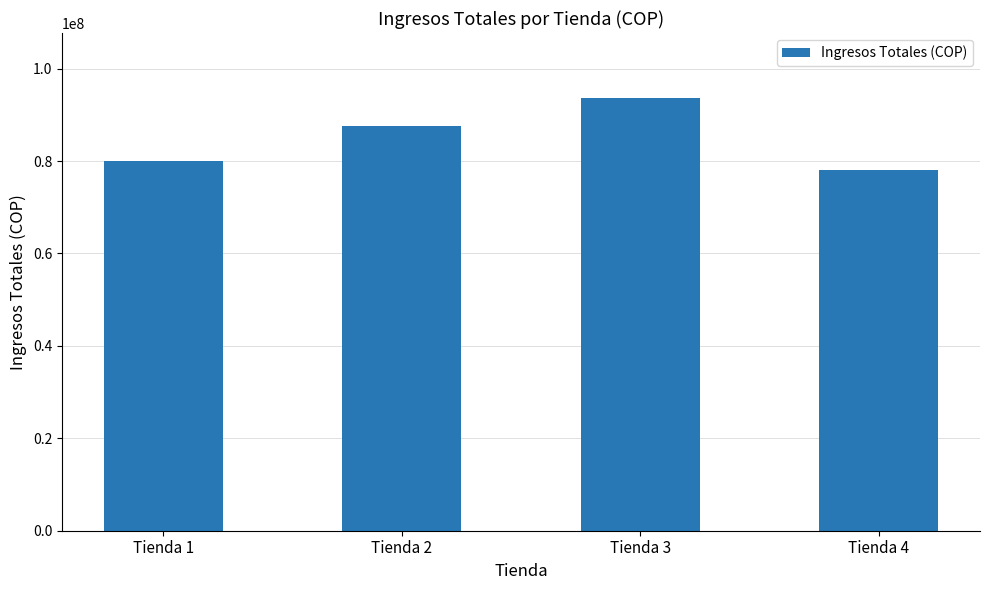

What is the change in value from Tienda 2 to Tienda 3?

+6166700